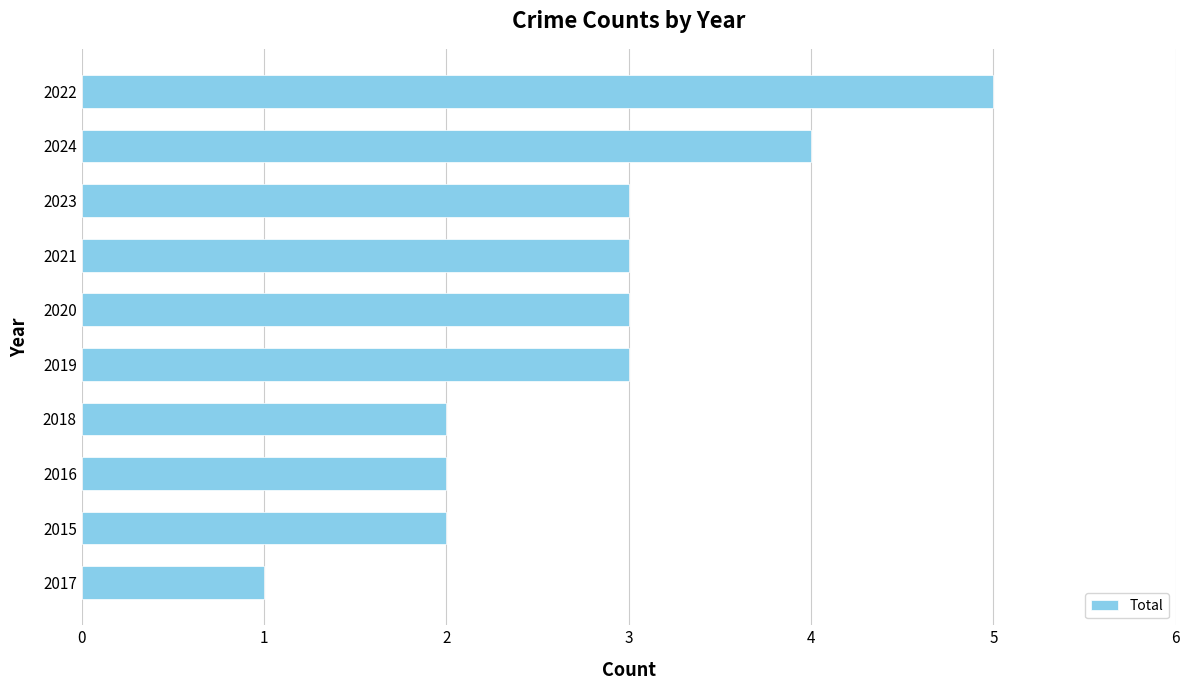

How many data points are less than 3?

4